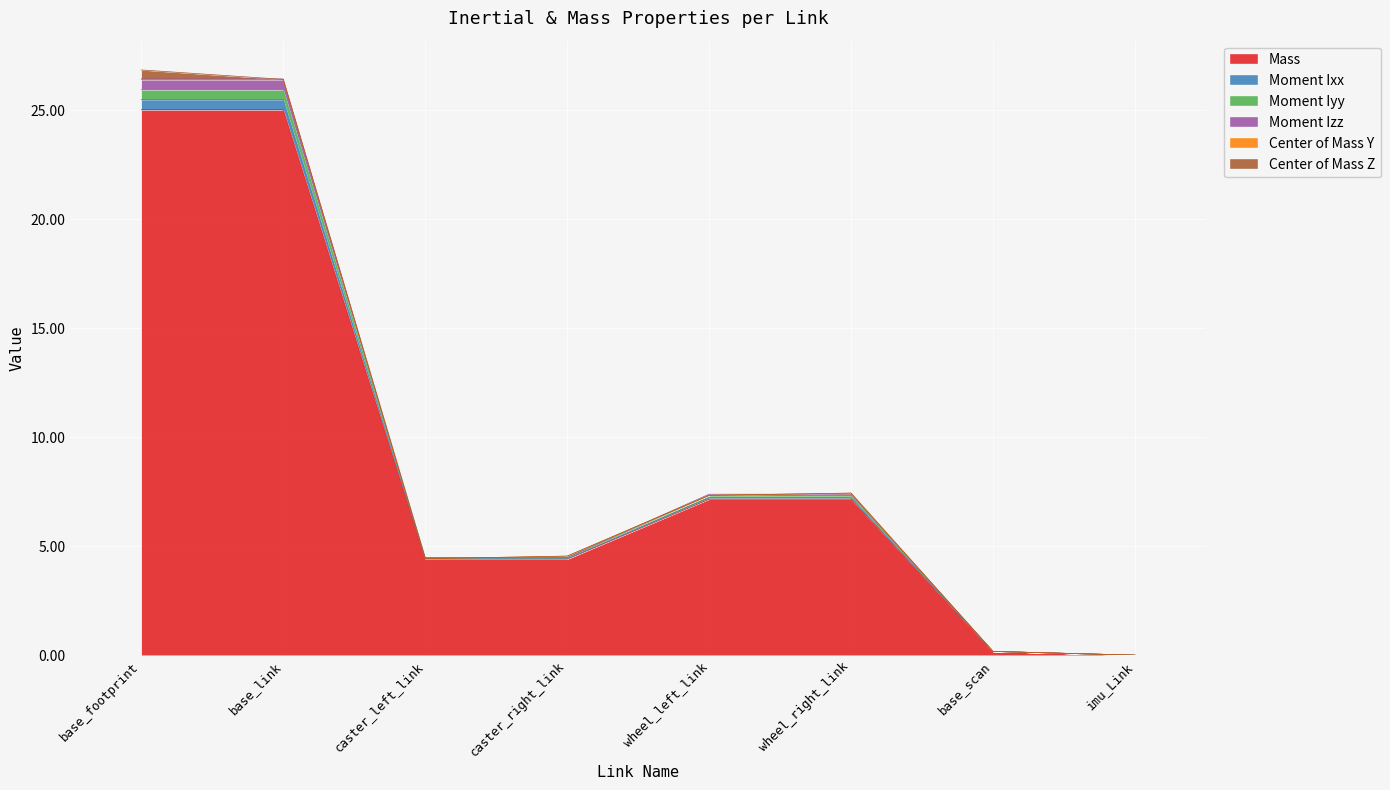

What is the spread (max minus min) of values at caster_right_link?

0.1